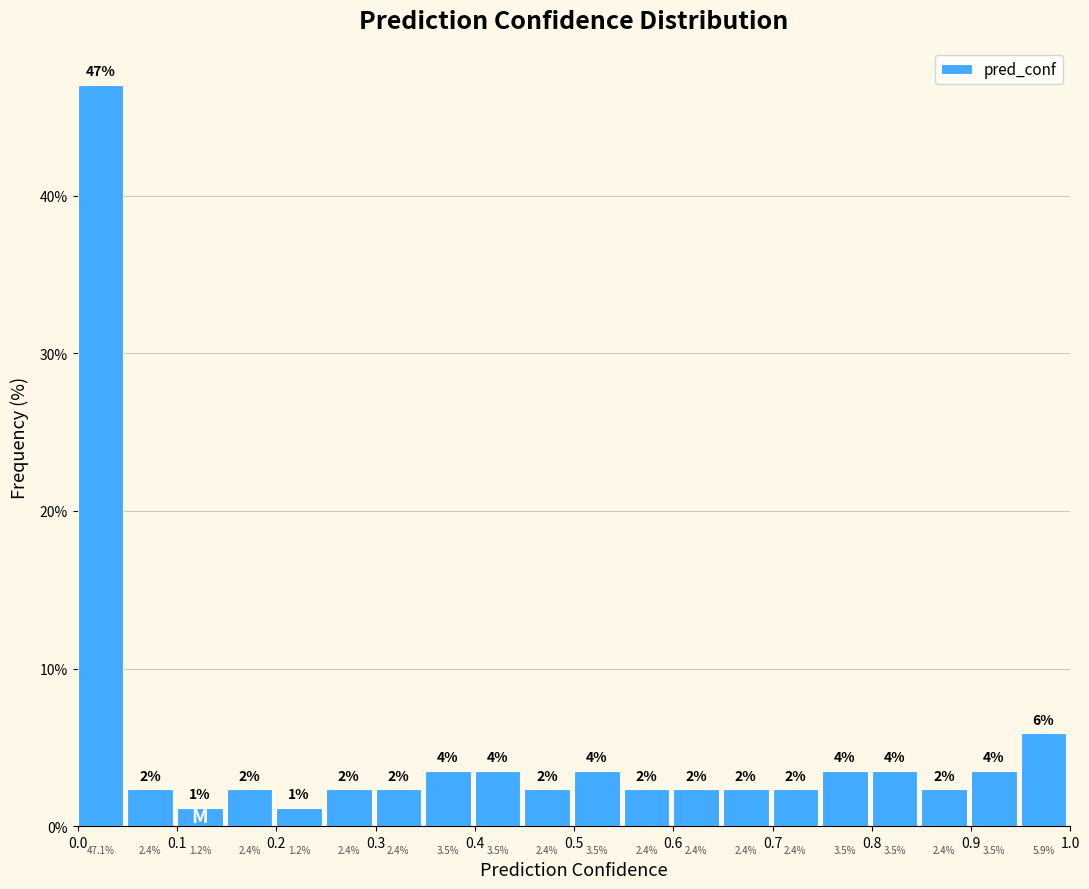

Reading left to right, transcribe this chart: for each bar, give the range it covers on the x-axis and its height.

0.00 to 0.05: 47.1
0.05 to 0.10: 2.4
0.10 to 0.15: 1.2
0.15 to 0.20: 2.4
0.20 to 0.25: 1.2
0.25 to 0.30: 2.4
0.30 to 0.35: 2.4
0.35 to 0.40: 3.5
0.40 to 0.45: 3.5
0.45 to 0.50: 2.4
0.50 to 0.55: 3.5
0.55 to 0.60: 2.4
0.60 to 0.65: 2.4
0.65 to 0.70: 2.4
0.70 to 0.75: 2.4
0.75 to 0.80: 3.5
0.80 to 0.85: 3.5
0.85 to 0.90: 2.4
0.90 to 0.95: 3.5
0.95 to 1.00: 5.9